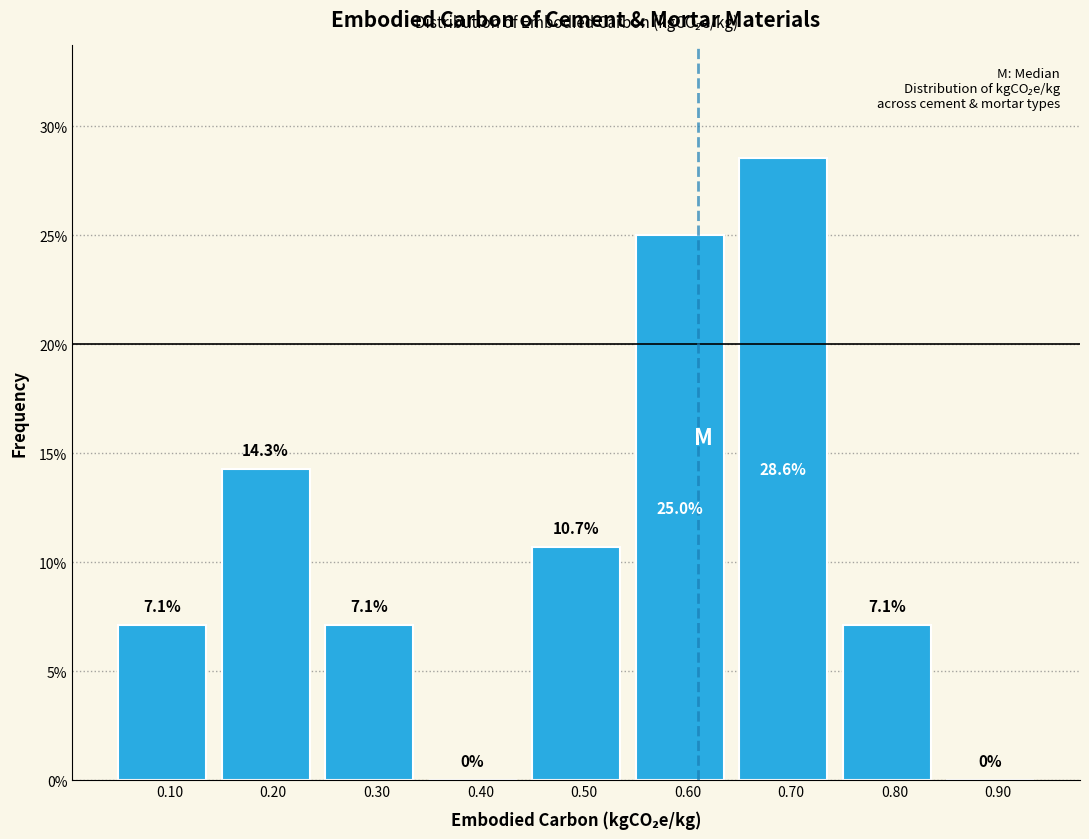

What is the height of the bar covering 0.15 to 0.25 on the x-axis?

14.3